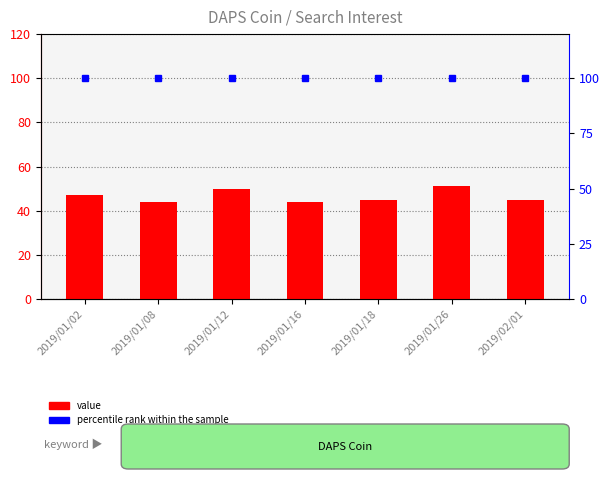

Reading left to right, list all the values displayed in this chart.

value: 2019/01/02=47	2019/01/08=44	2019/01/12=50	2019/01/16=44	2019/01/18=45	2019/01/26=51	2019/02/01=45
percentile rank within the sample: 2019/01/02=100	2019/01/08=100	2019/01/12=100	2019/01/16=100	2019/01/18=100	2019/01/26=100	2019/02/01=100